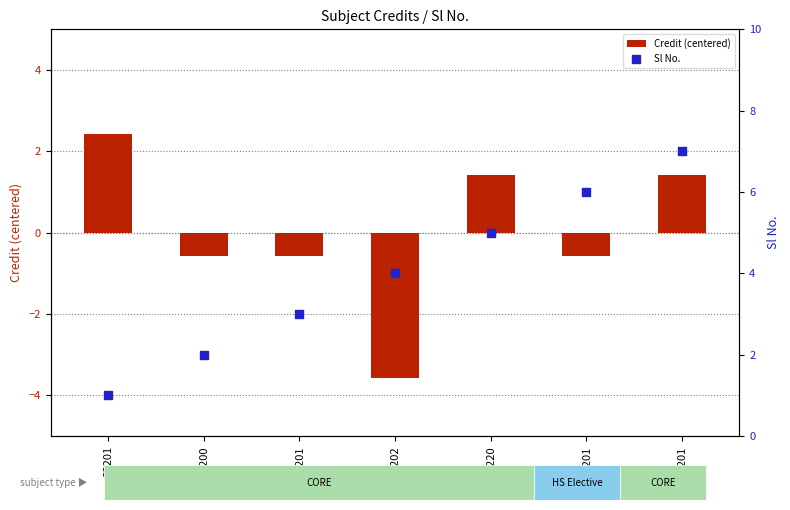

What are all the series names shown in the legend?

Credit (centered), Sl No.